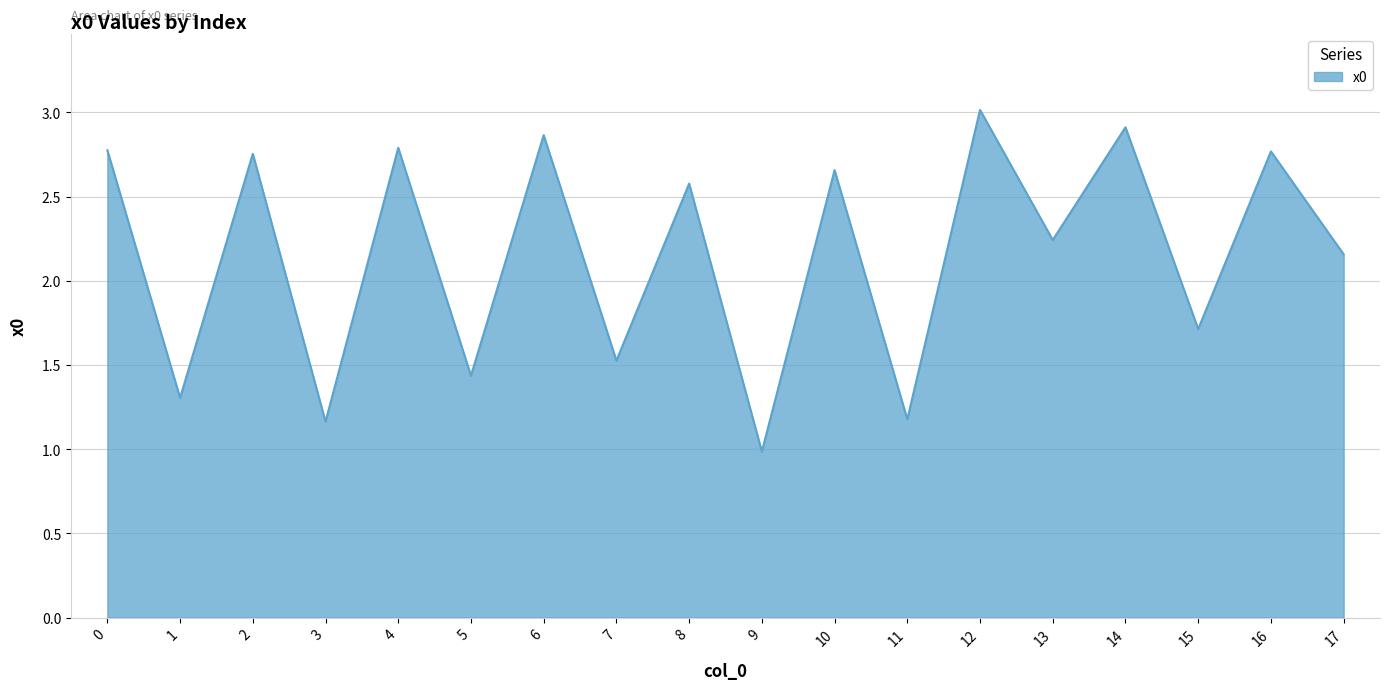

What is the difference between the values at 12 and 5?

1.6